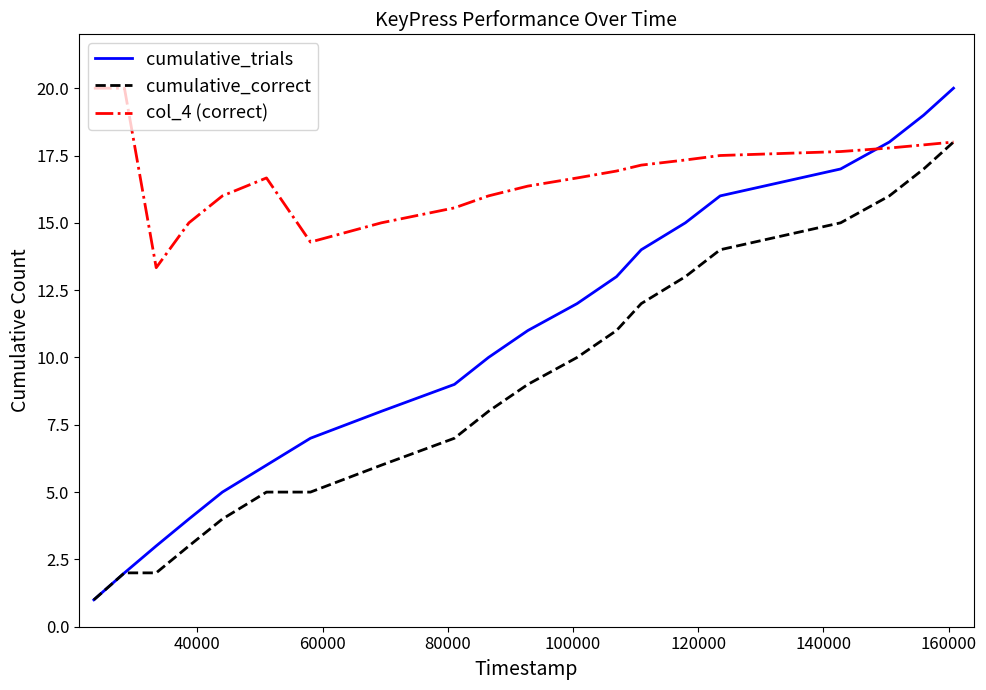

How many series are shown in this chart?

3